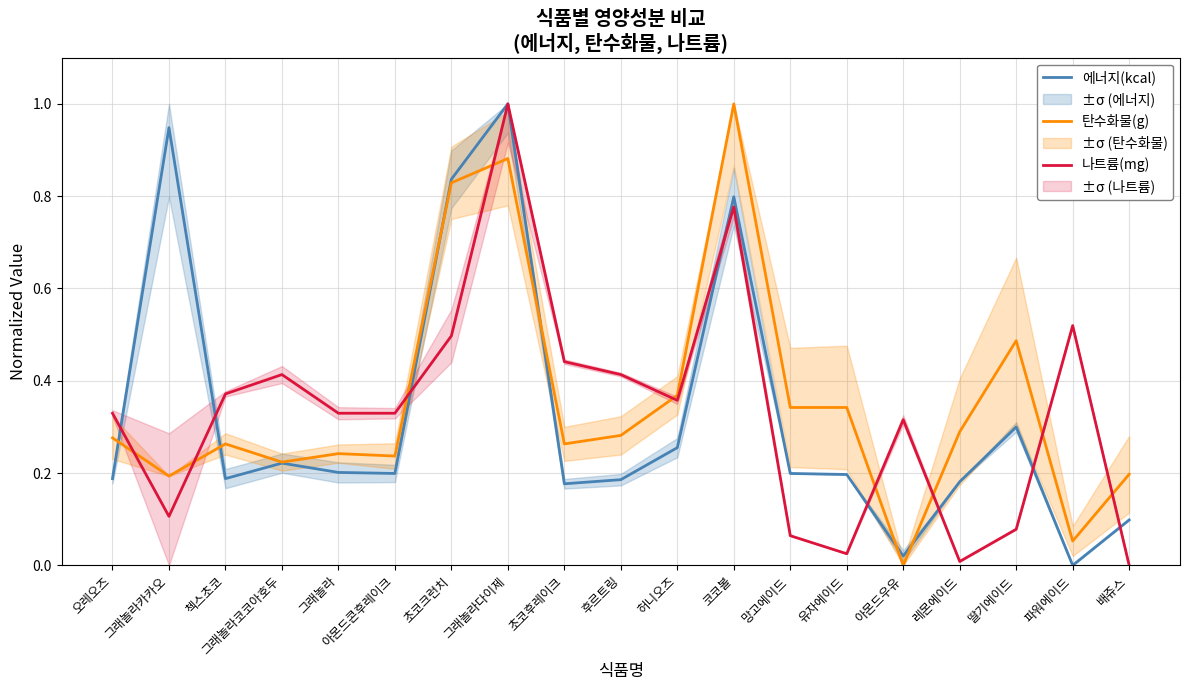

The value of 나트륨(mg) at 오레오즈 is 0.5. True or false?

False